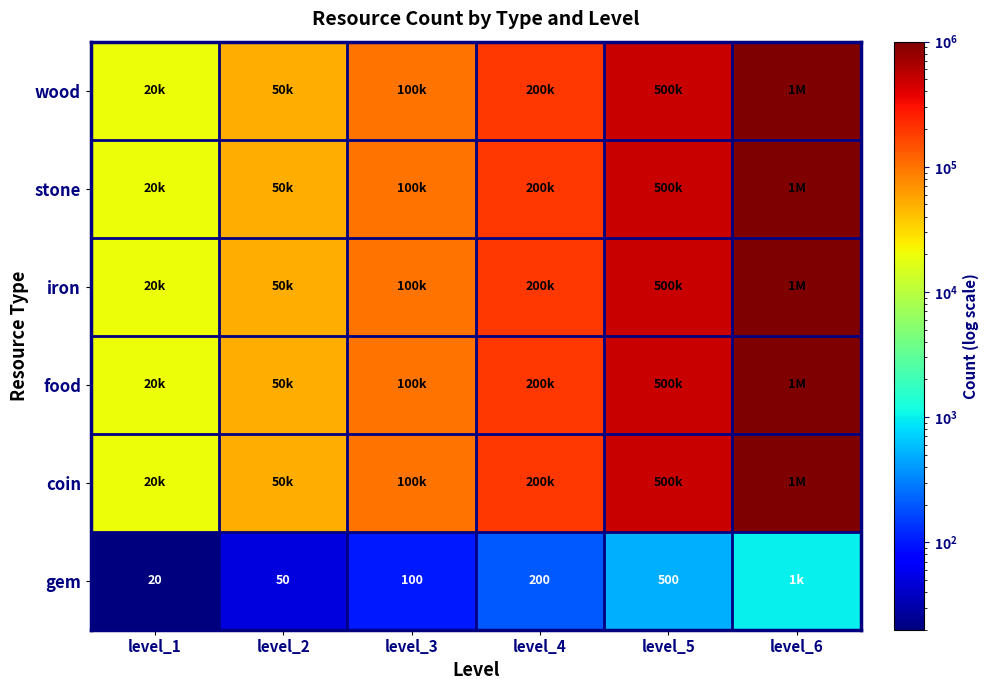

True or false: gem has a value of 31 at level_1.

False